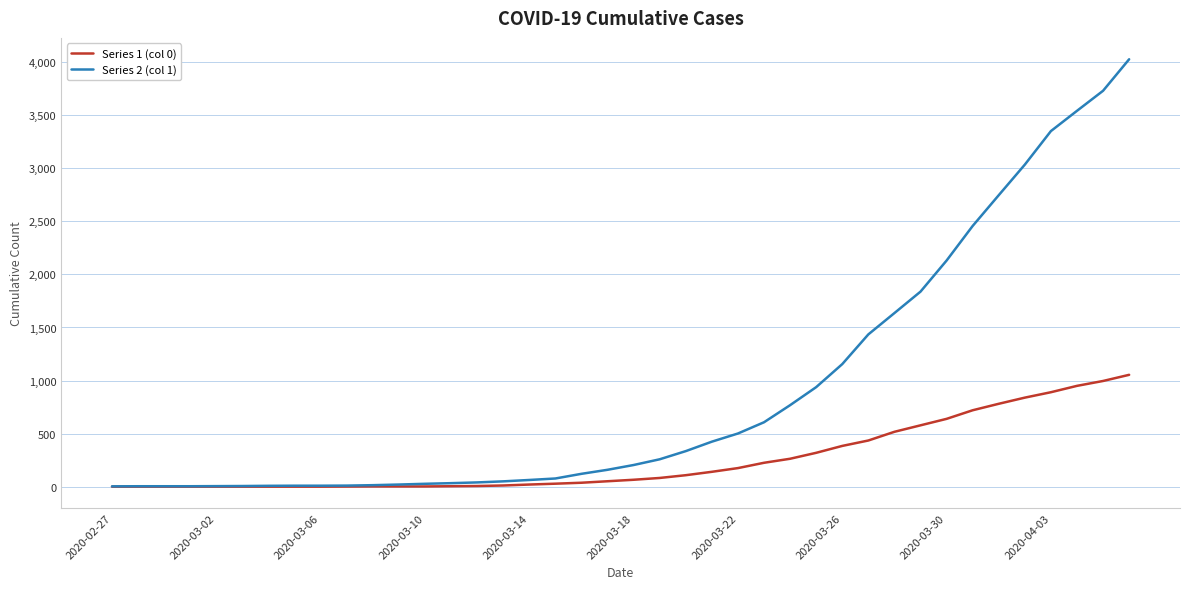

List the series in order of their peak value, highest first.

Series 2 (col 1), Series 1 (col 0)